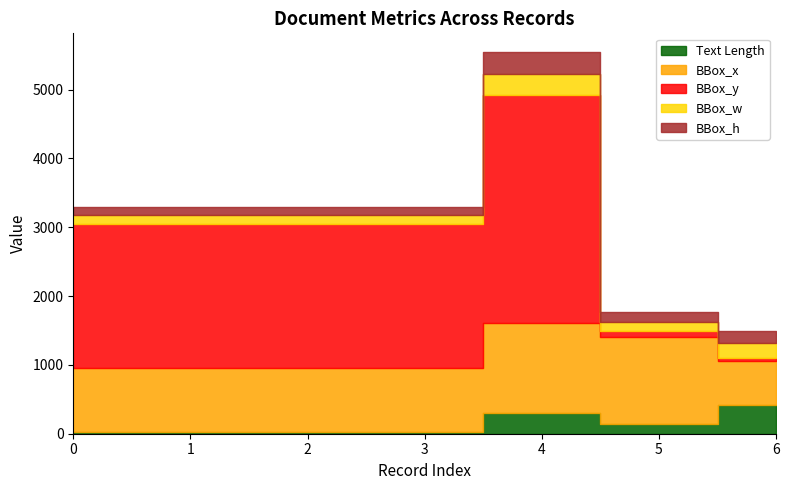

What is the difference between the BBox_h values at 0 and 5?

22